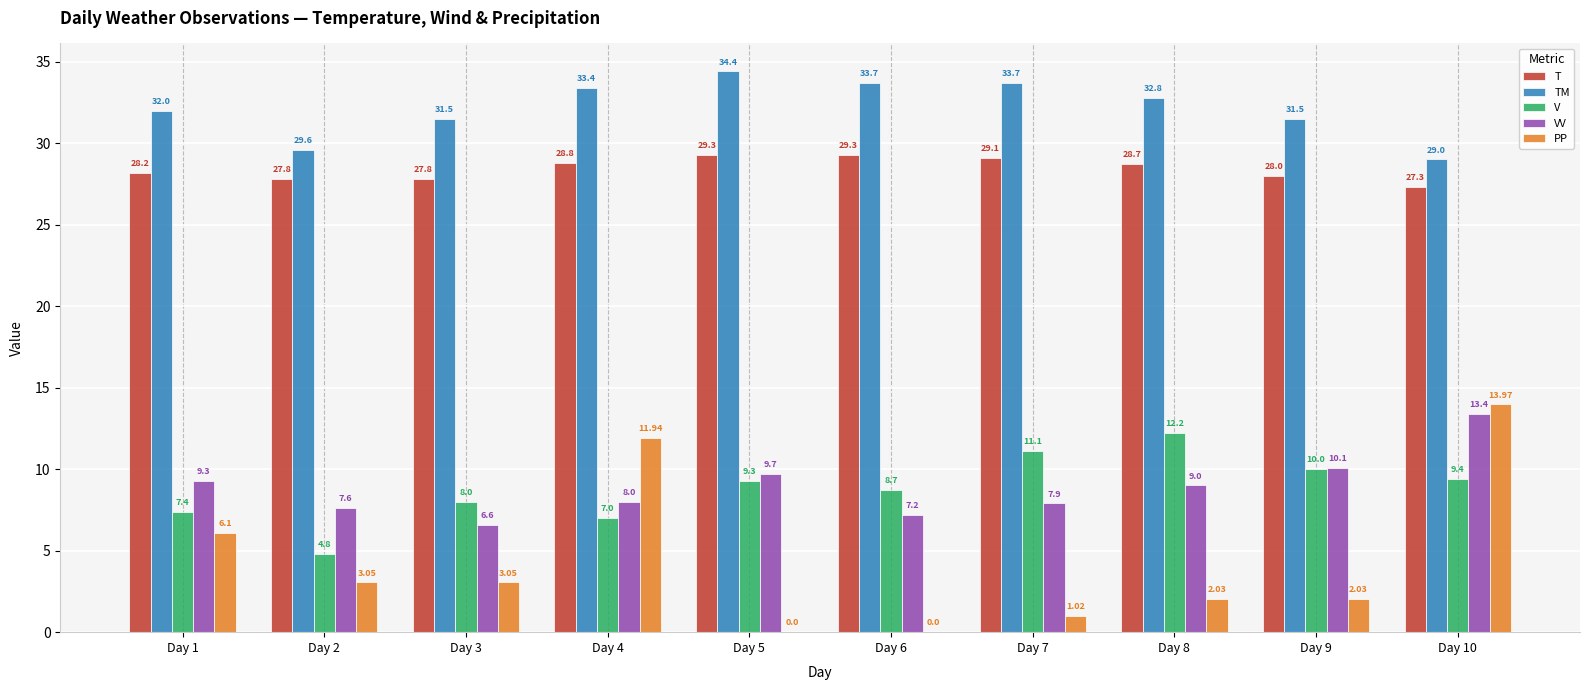

What is the sum of the TM values at Day 10 and Day 1?

61.0